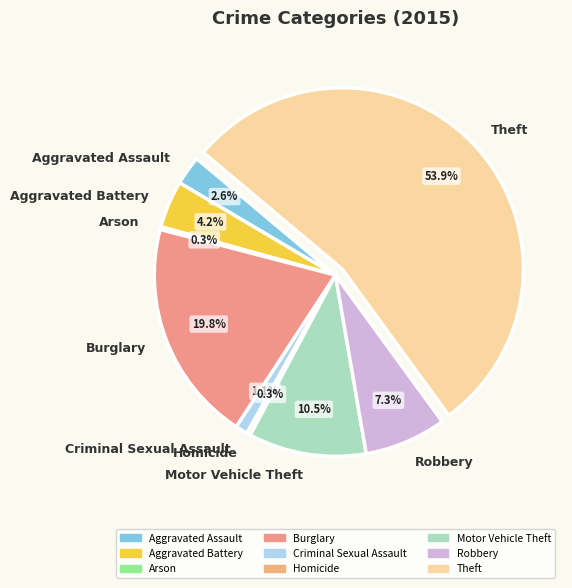

What is the majority slice?

Theft